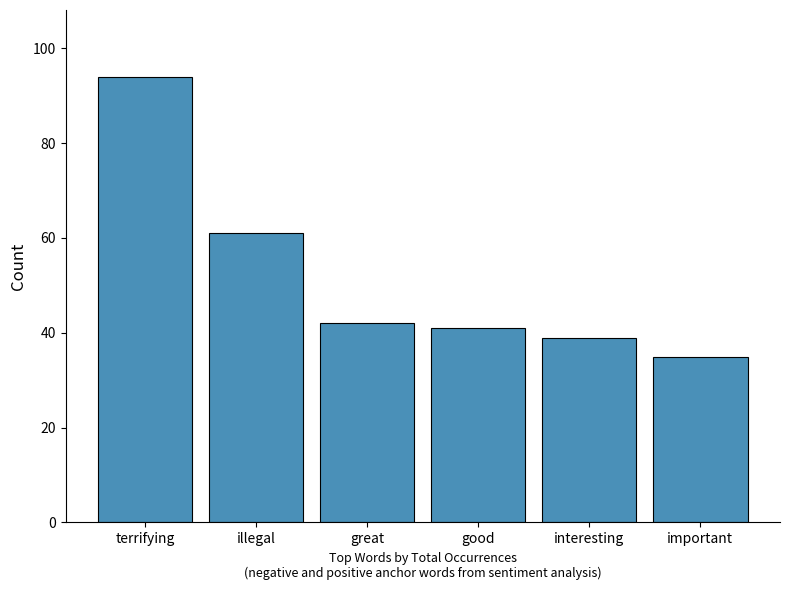

List the labels in order of value, largest first.

terrifying, illegal, great, good, interesting, important